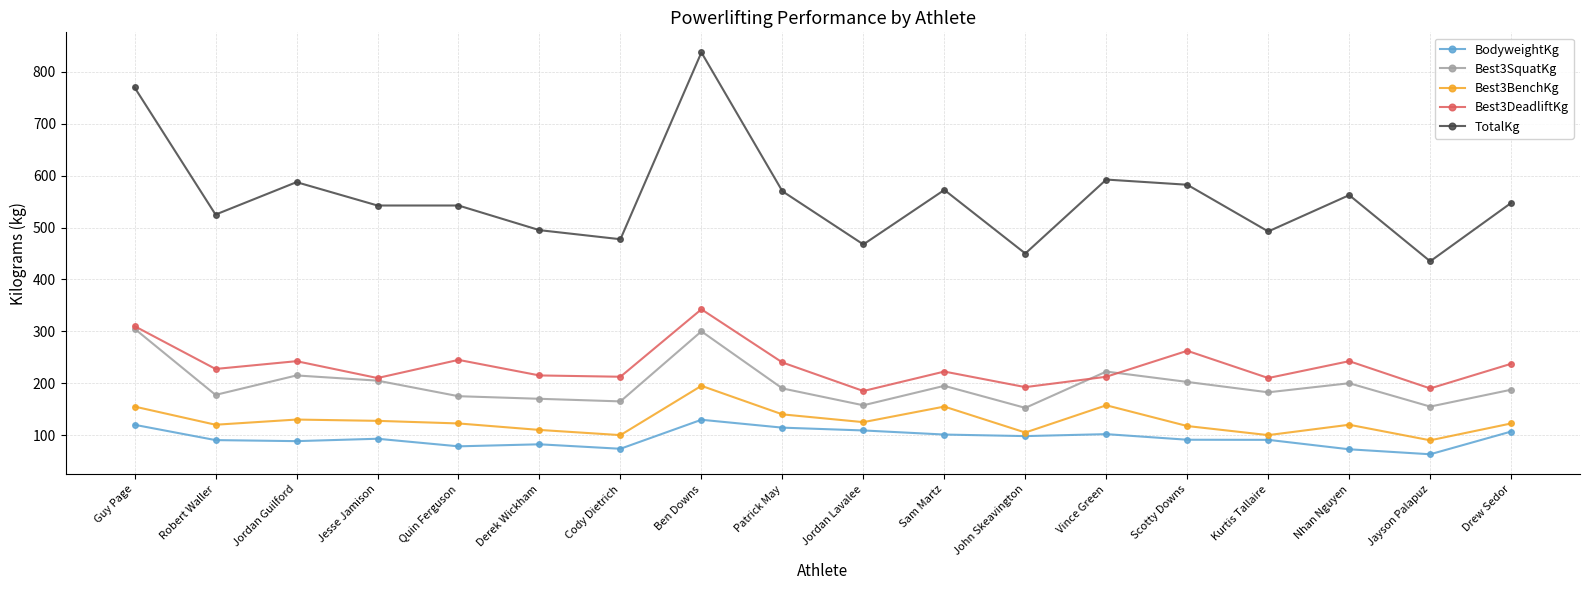

True or false: Best3BenchKg has a value of 155.0 at Sam Martz.

True